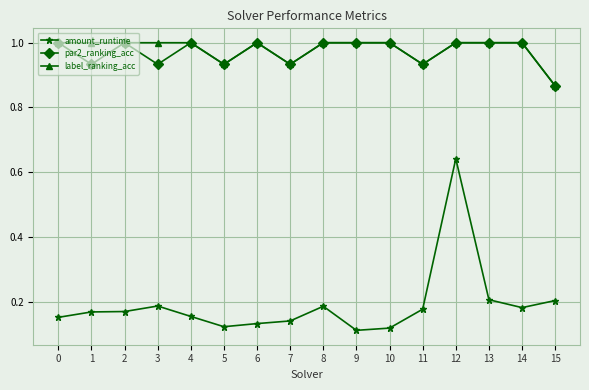

What is the total value across all series at 2?

2.2